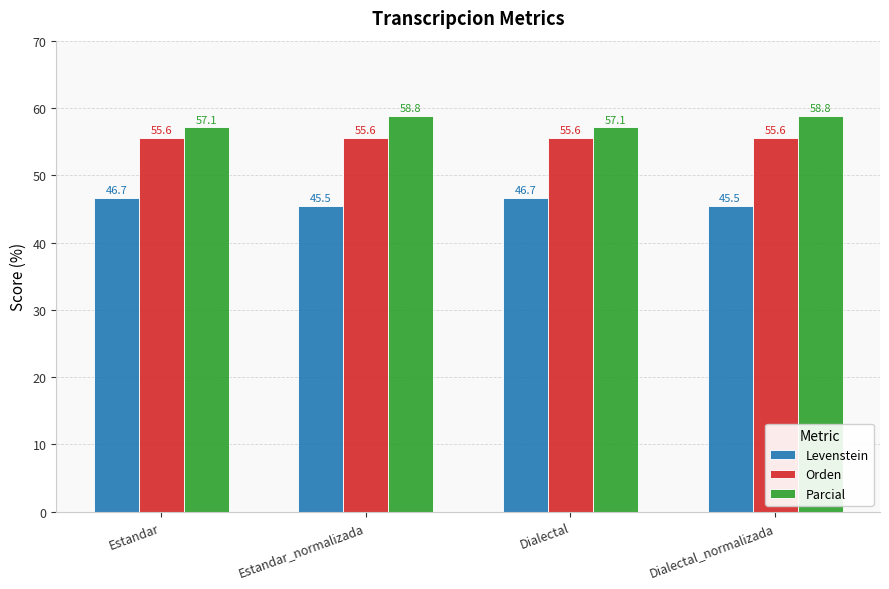

Reading left to right, extract all data points from this chart.

Levenstein: 46.7	45.5	46.7	45.5
Orden: 55.6	55.6	55.6	55.6
Parcial: 57.1	58.8	57.1	58.8